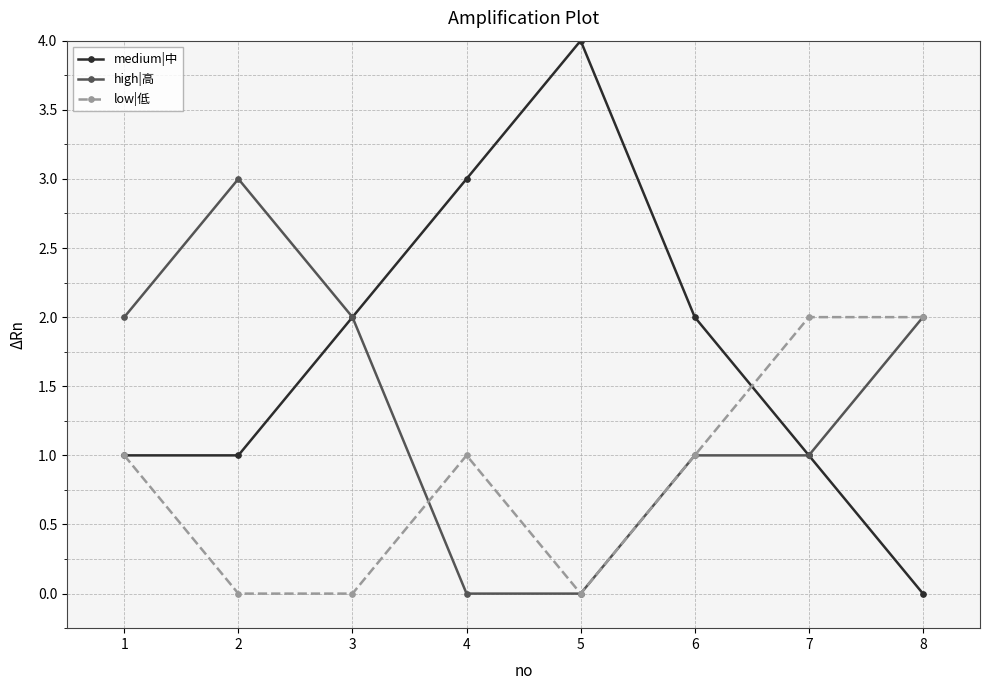

At which label does medium|中 reach its minimum?

8